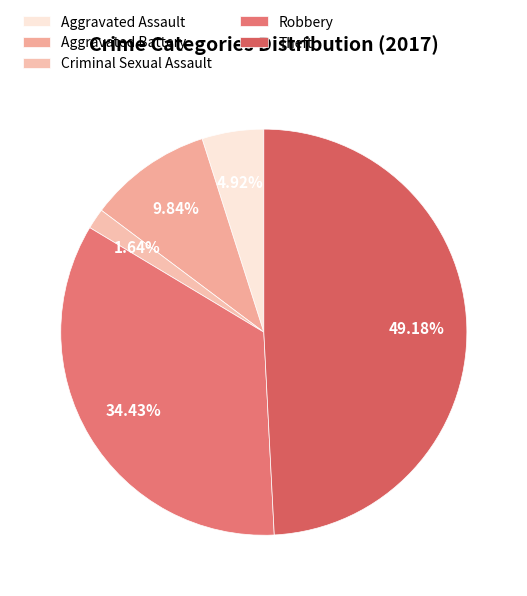

Is it true that Aggravated Battery is 20% of the pie?

False